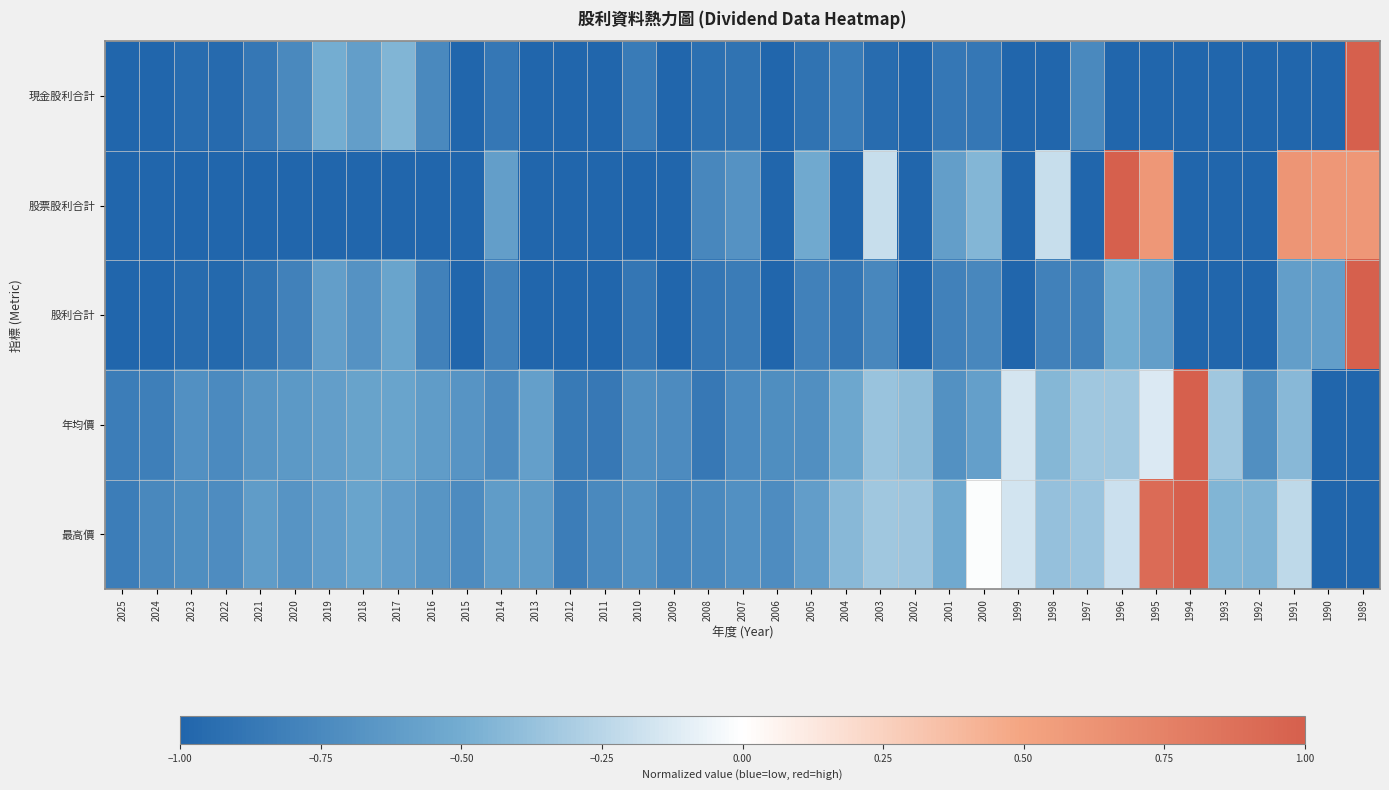

List the series in order of their peak value, lowest first.

現金股利合計, 股票股利合計, 股利合計, 年均價, 最高價